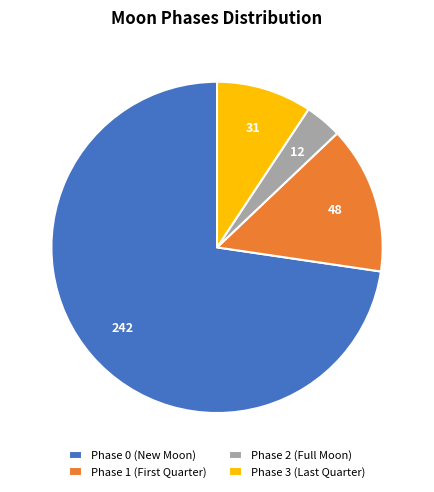

How many slices are in this pie chart?

4